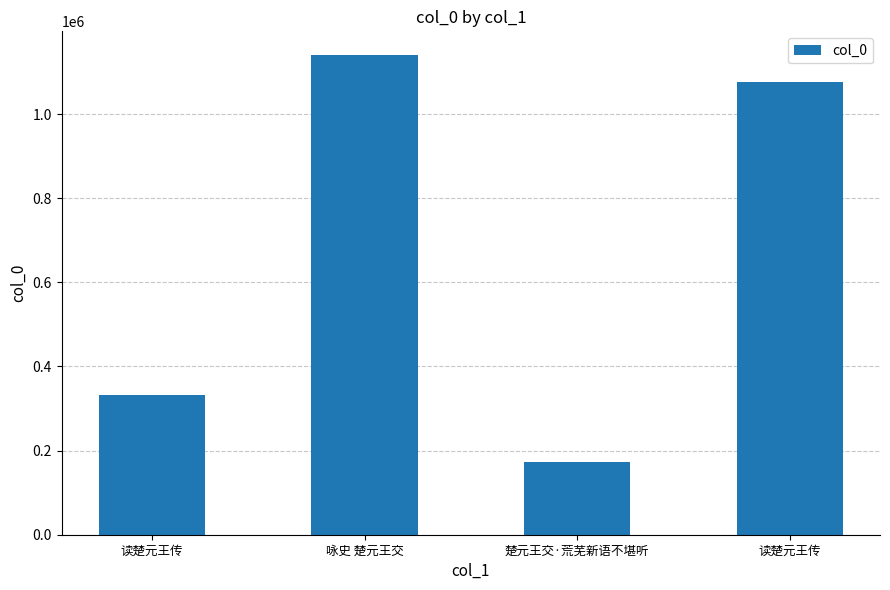

Count the number of data series in this chart.

1